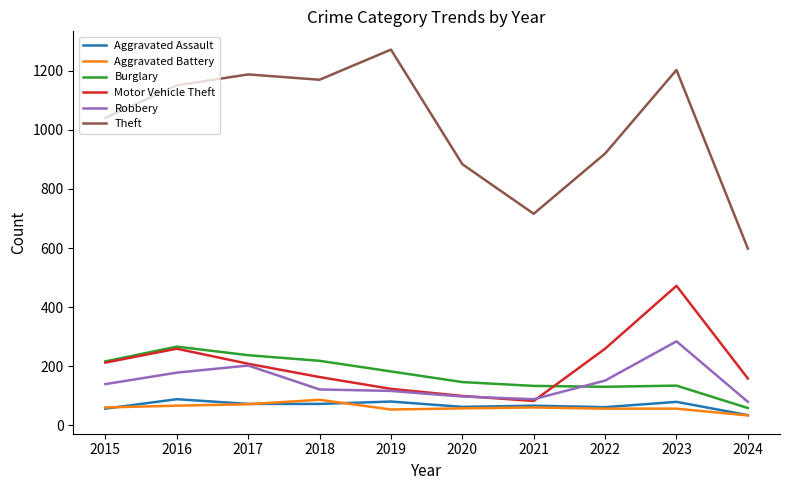

True or false: Theft and Aggravated Battery intersect in this chart.

False